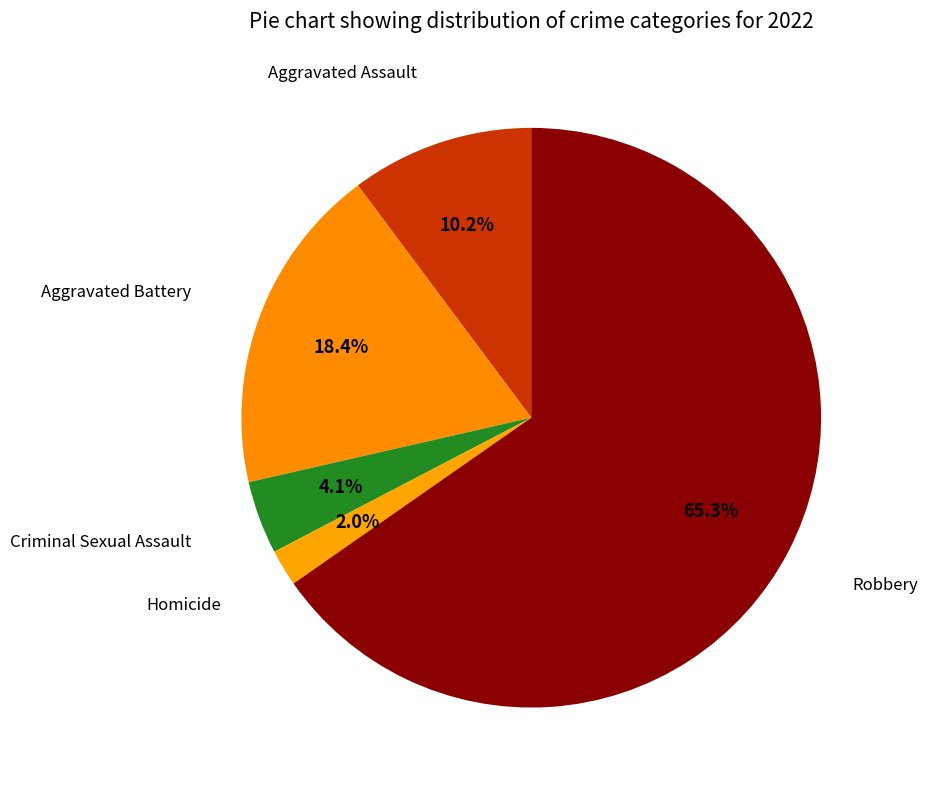

How many slices are in this pie chart?

5